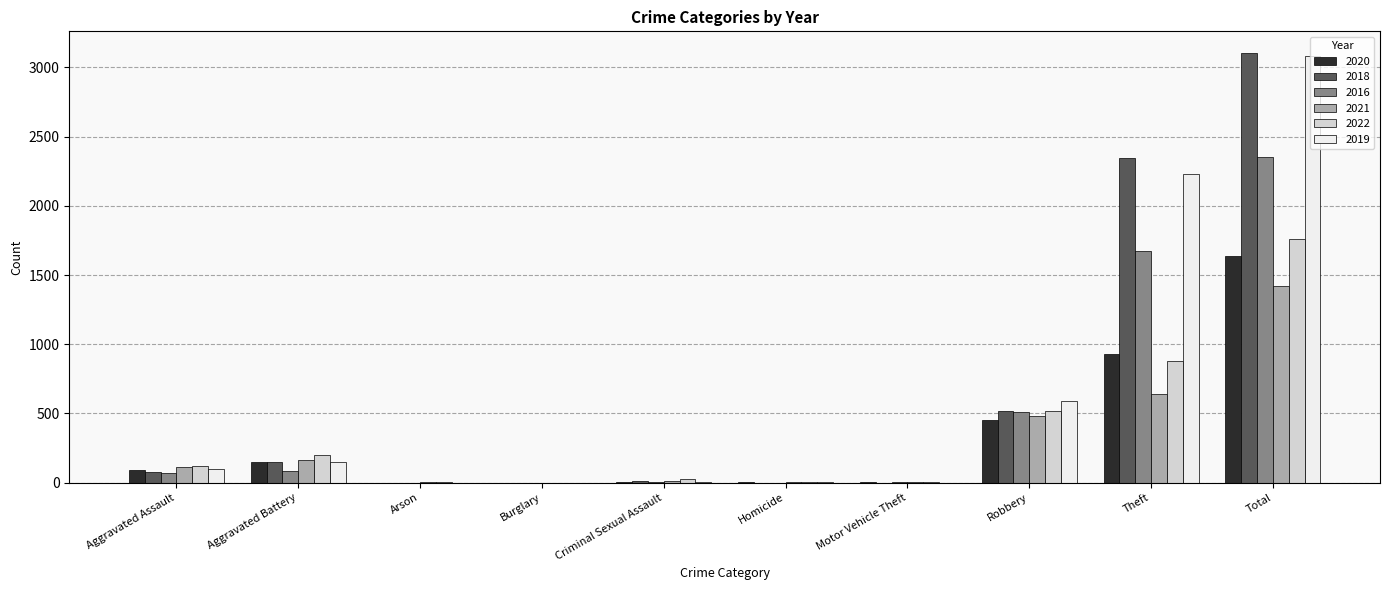

Is it true that 2018 equals 1179 at Total?

False